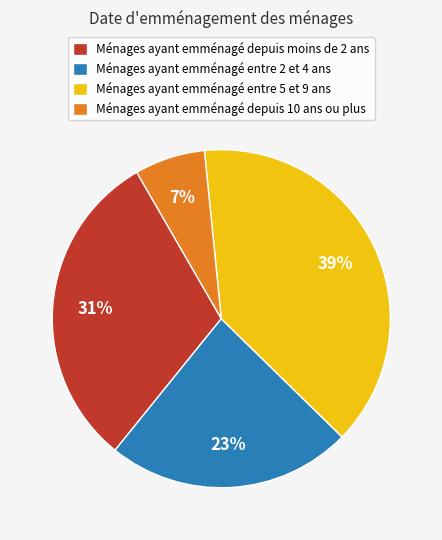

How many segments does this pie chart have?

4